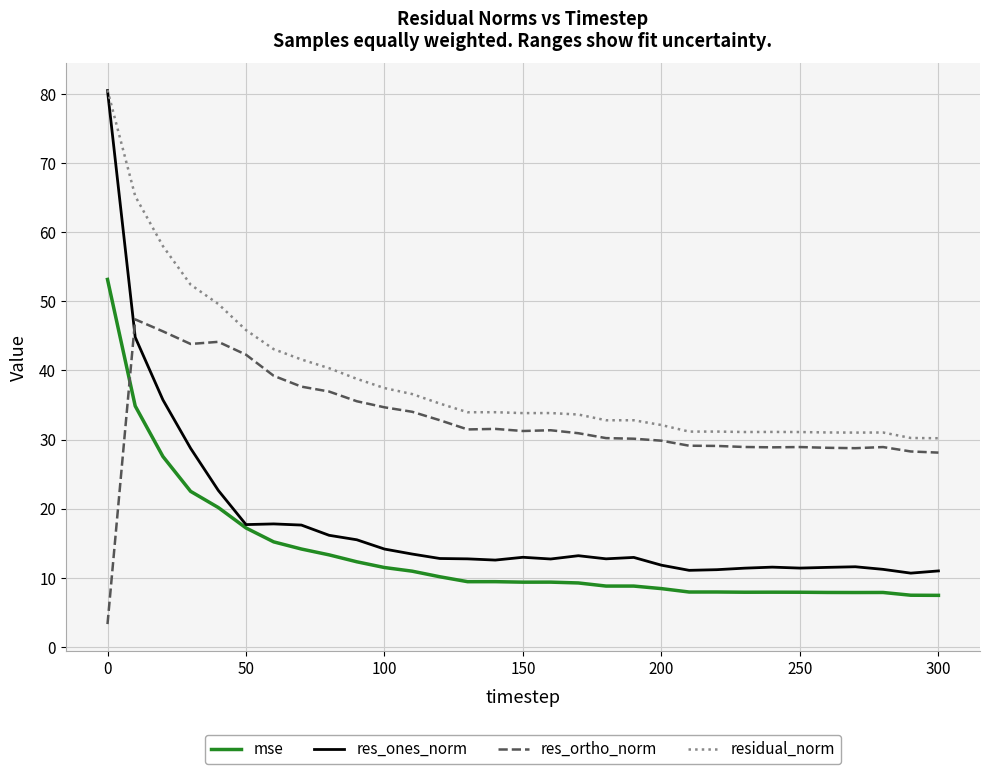

How many lines are shown in the chart?

4